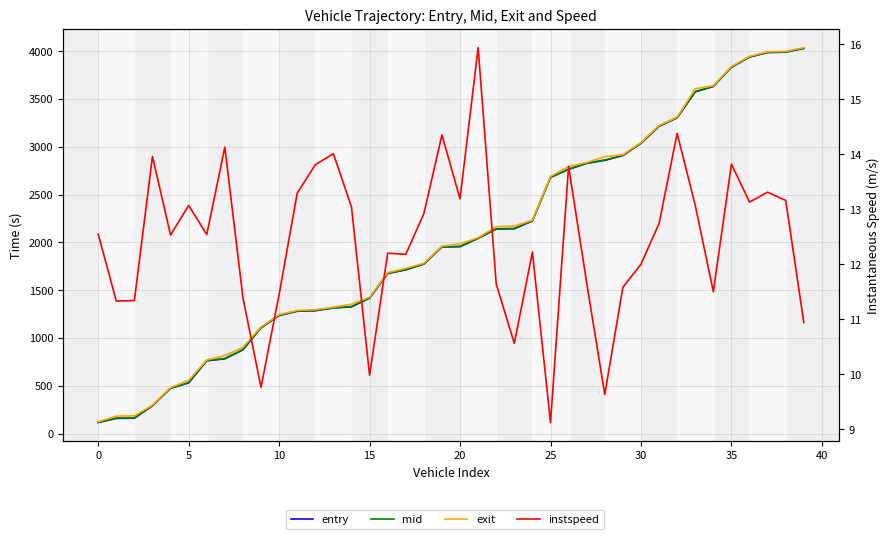

At which label does instspeed reach its peak?

21